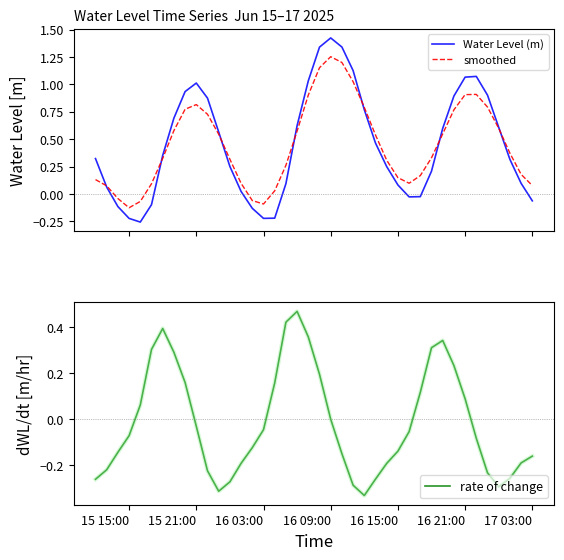

How many data points in Water Level (m) are above 0?

30